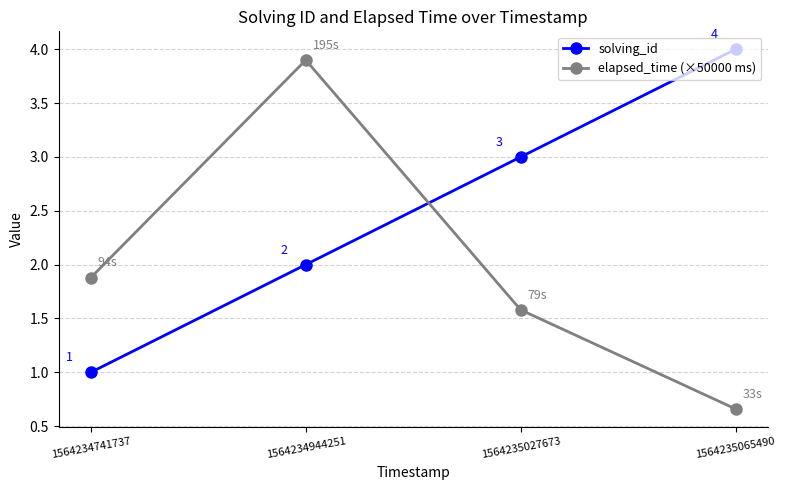

True or false: elapsed_time (×50000 ms) has a value of 1.4 at 1564234944251.

False